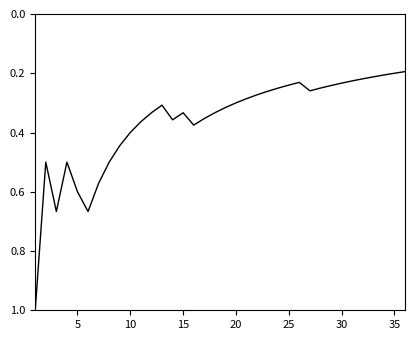

How many lines are shown in the chart?

1